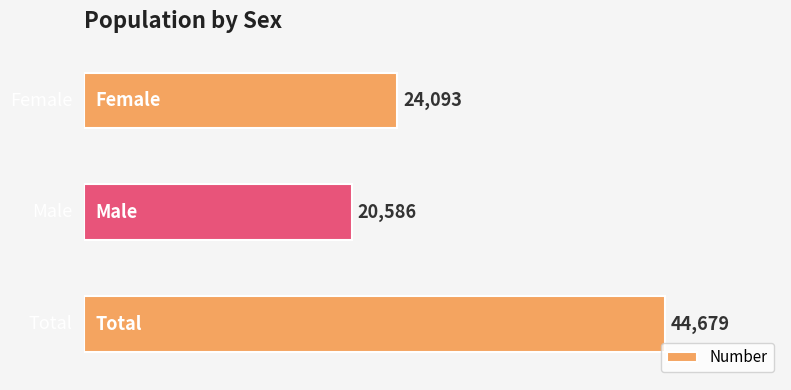

What is the smallest value displayed?

20586